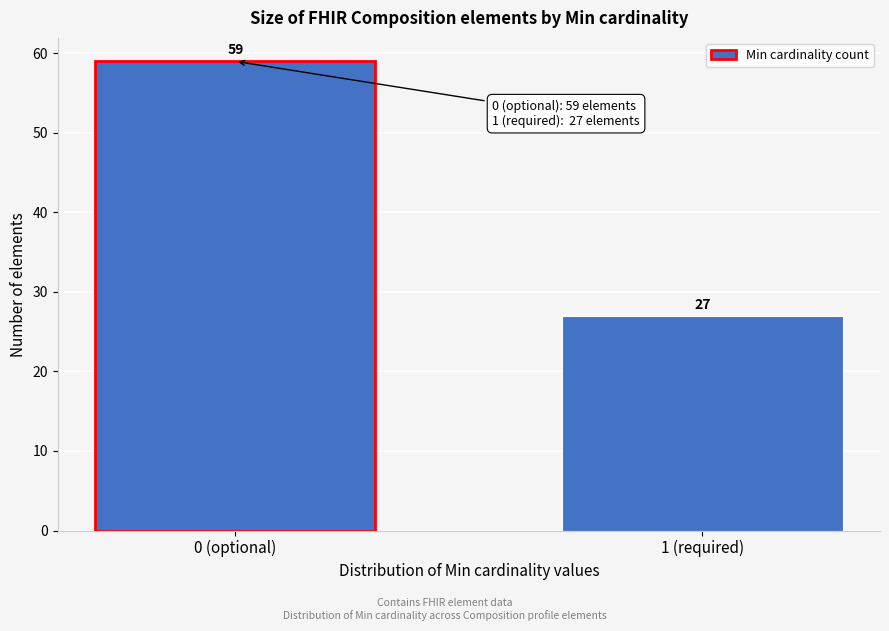

Reading right to left, what are all the values shown in this chart?

27	59